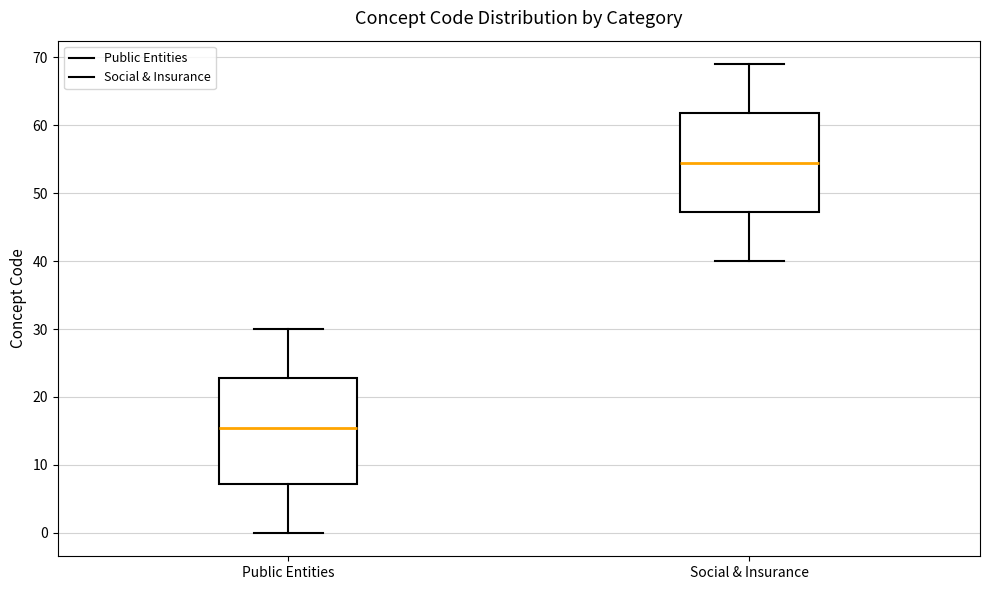

Comparing the boxes themselves (not the whiskers), which one is the tallest?

Public Entities